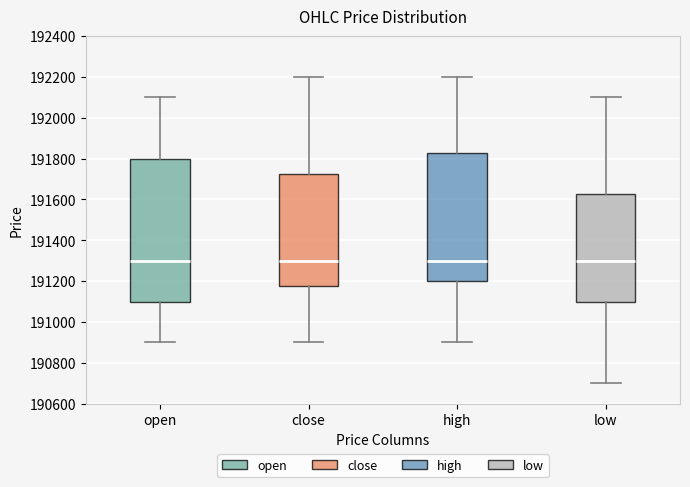

Reading left to right, read every box against the y-axis: the position of its median line, the range the box covers, and the ends of its whiskers. The values are not printed on the chart, so give them approximately, as read against the axis.

open: median 191300, box 191100 to 191800, whiskers 190900 to 192100
close: median 191300, box 191180 to 191720, whiskers 190900 to 192200
high: median 191300, box 191200 to 191820, whiskers 190900 to 192200
low: median 191300, box 191100 to 191620, whiskers 190700 to 192100